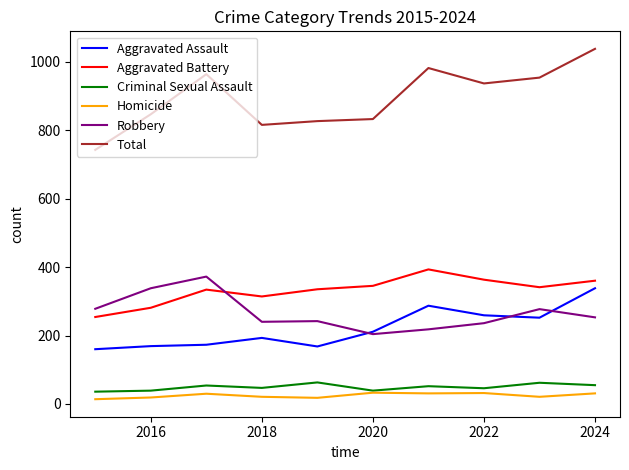

Which series has the widest spread of values?

Total